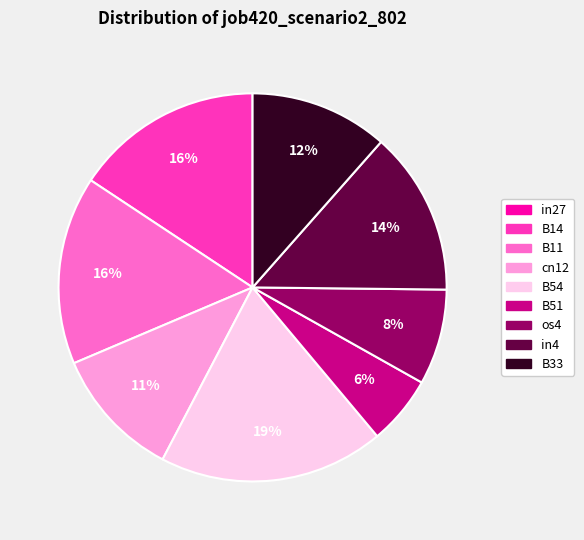

Is there any slice that represents more than half of the pie?

No